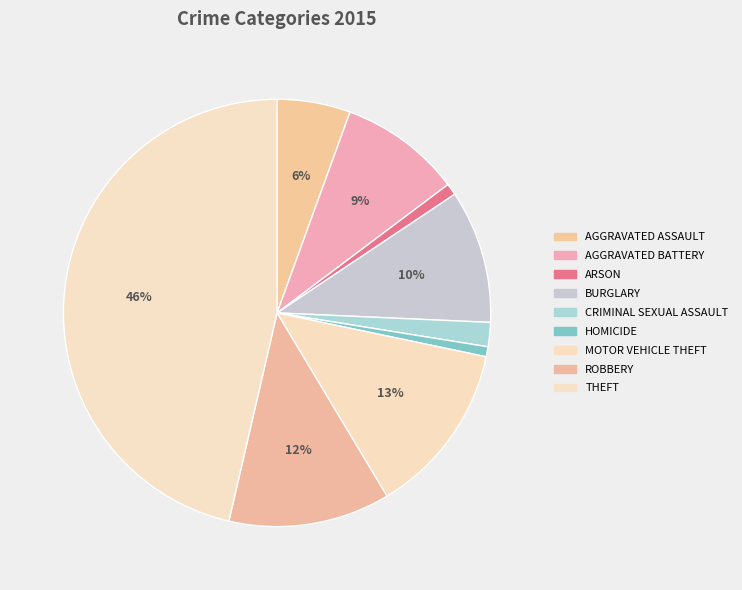

To the nearest percent, what is the difference between the largest and smallest slice percentages?

46%